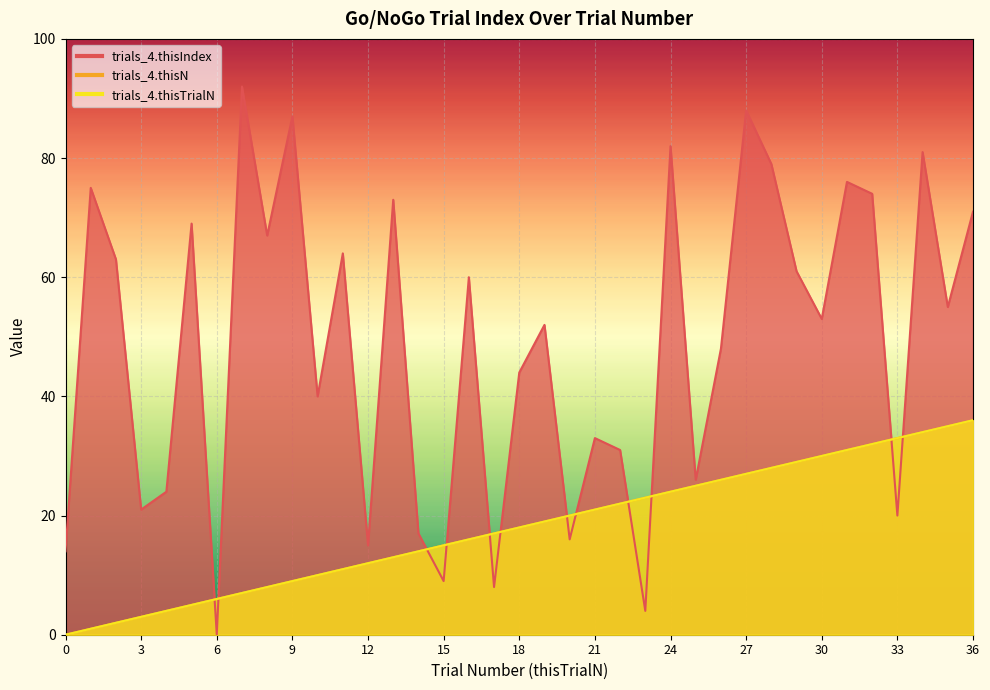

How many lines are shown in the chart?

3